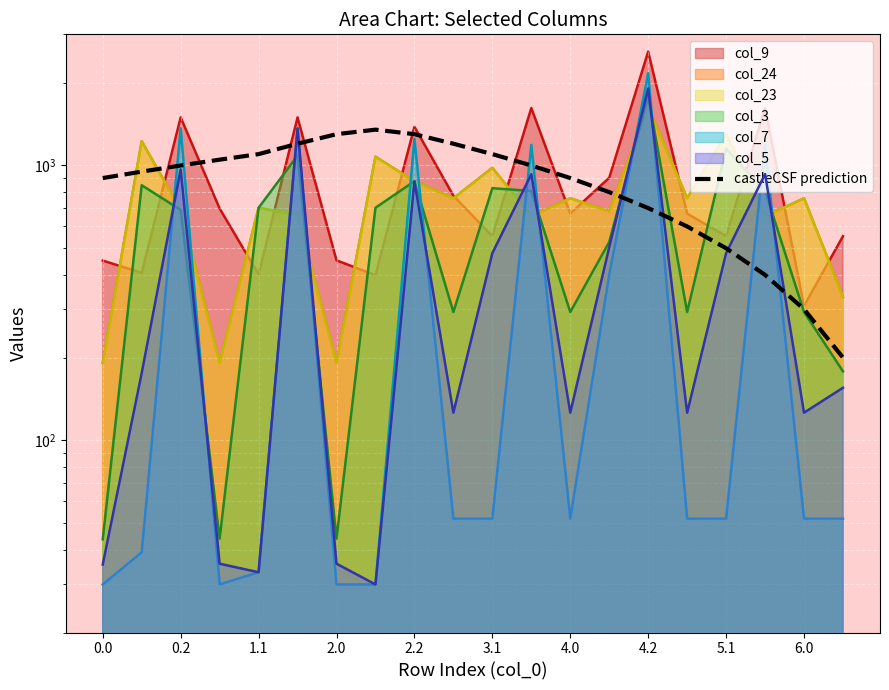

What position from the right is 0.2?

19